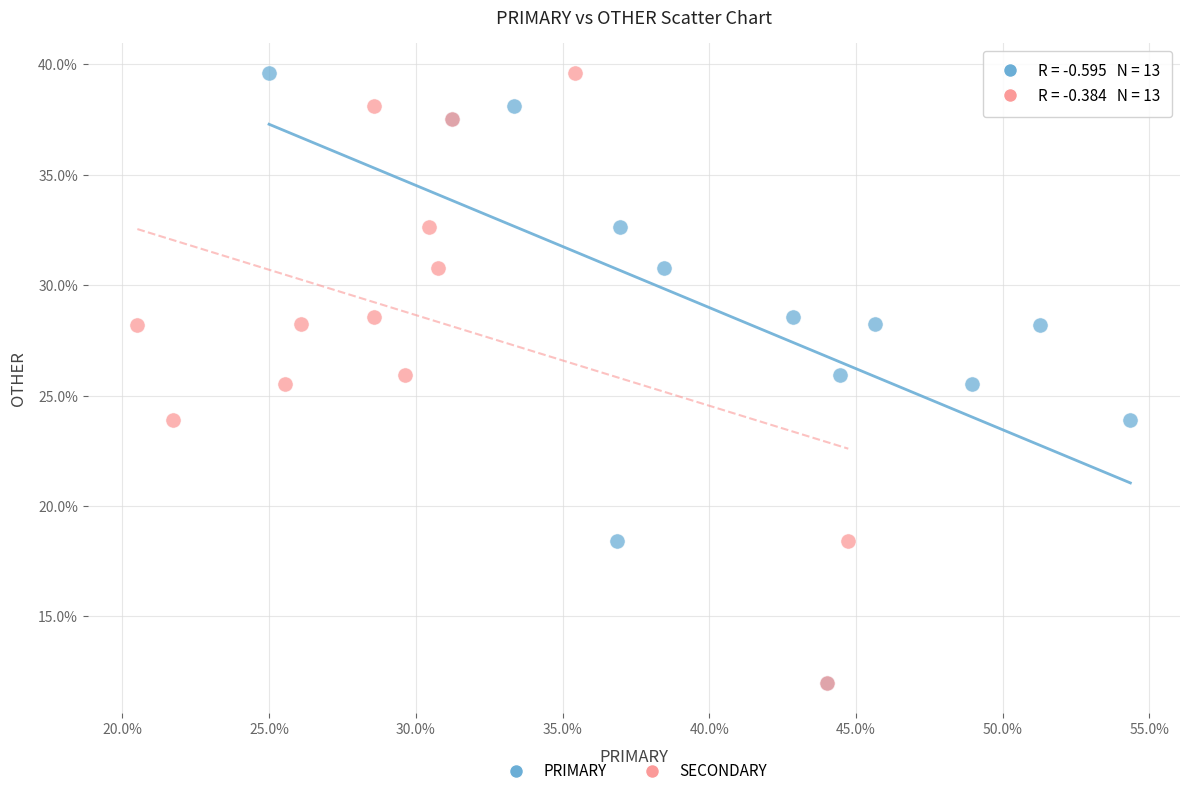

What are all the series names shown in the legend?

PRIMARY, SECONDARY